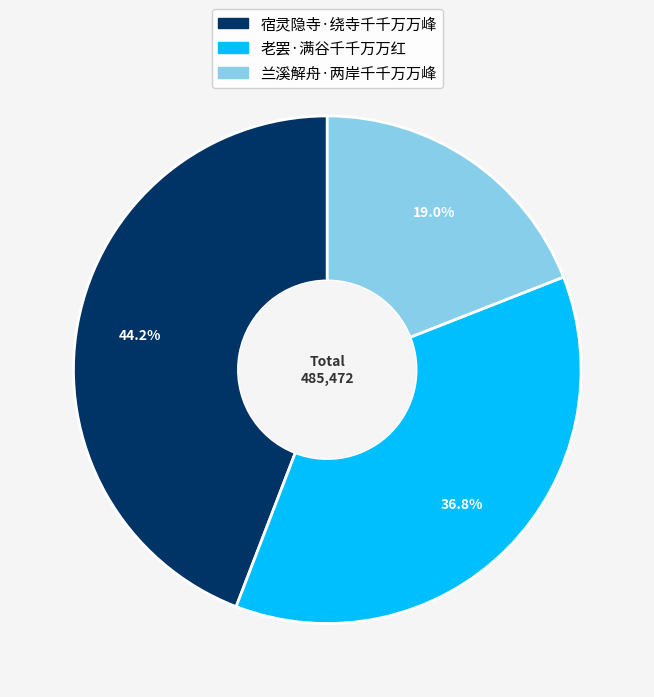

Count the number of slices in the pie.

3